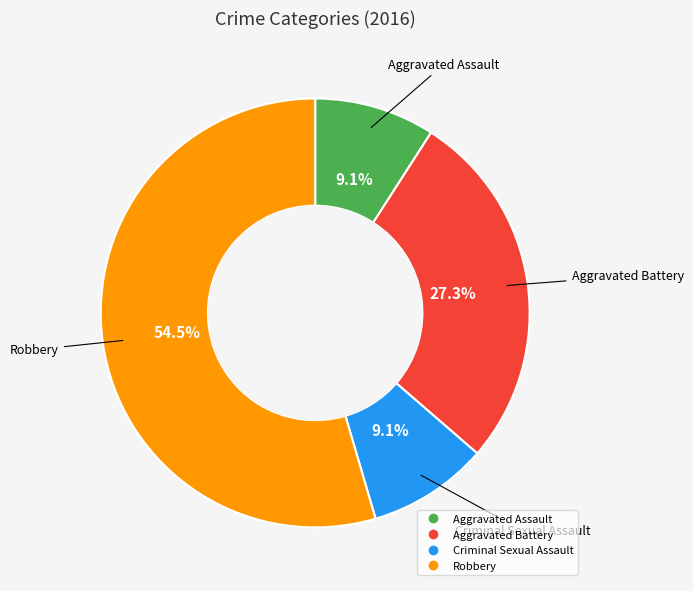

Is Robbery the majority of the pie?

Yes